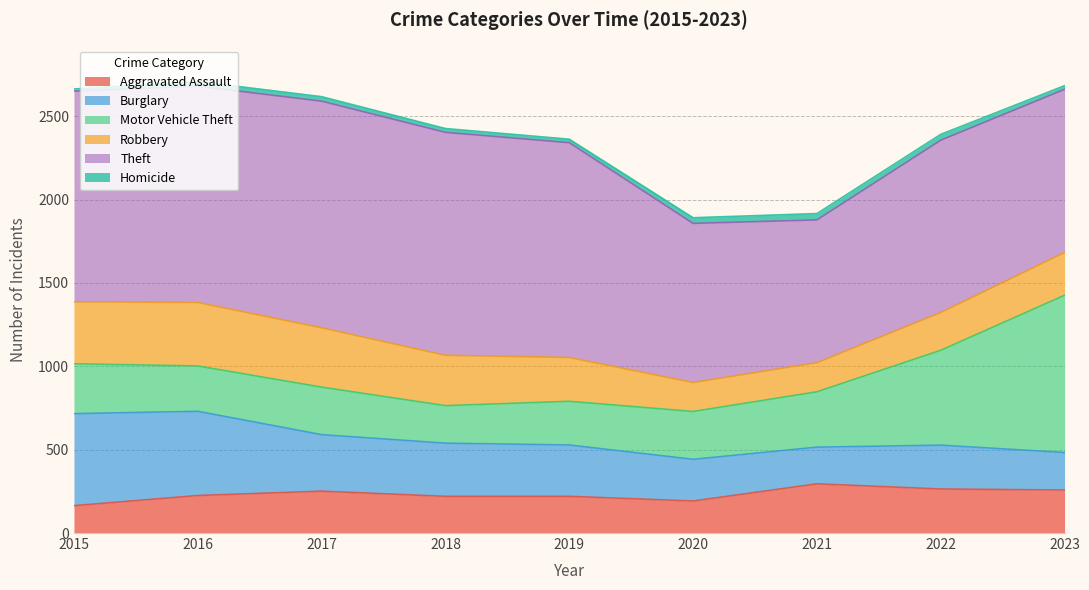

Where is Motor Vehicle Theft nearest to the value 584?

2022